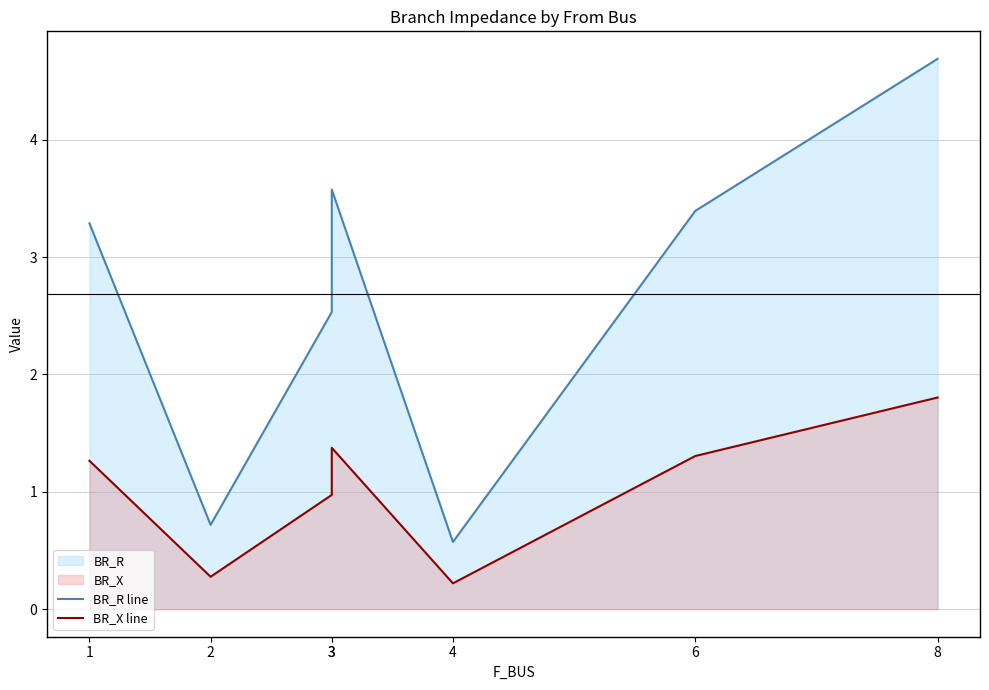

Which has a higher value, 3 or 1?

1